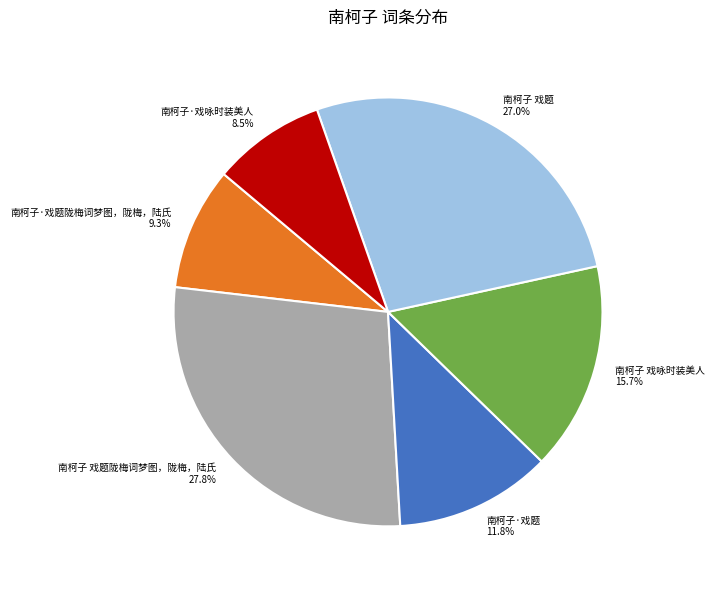

Combined, what portion of the pie is 南柯子 戏题 and 南柯子 戏题陇梅词梦图，陇梅，陆氏?

54.7%